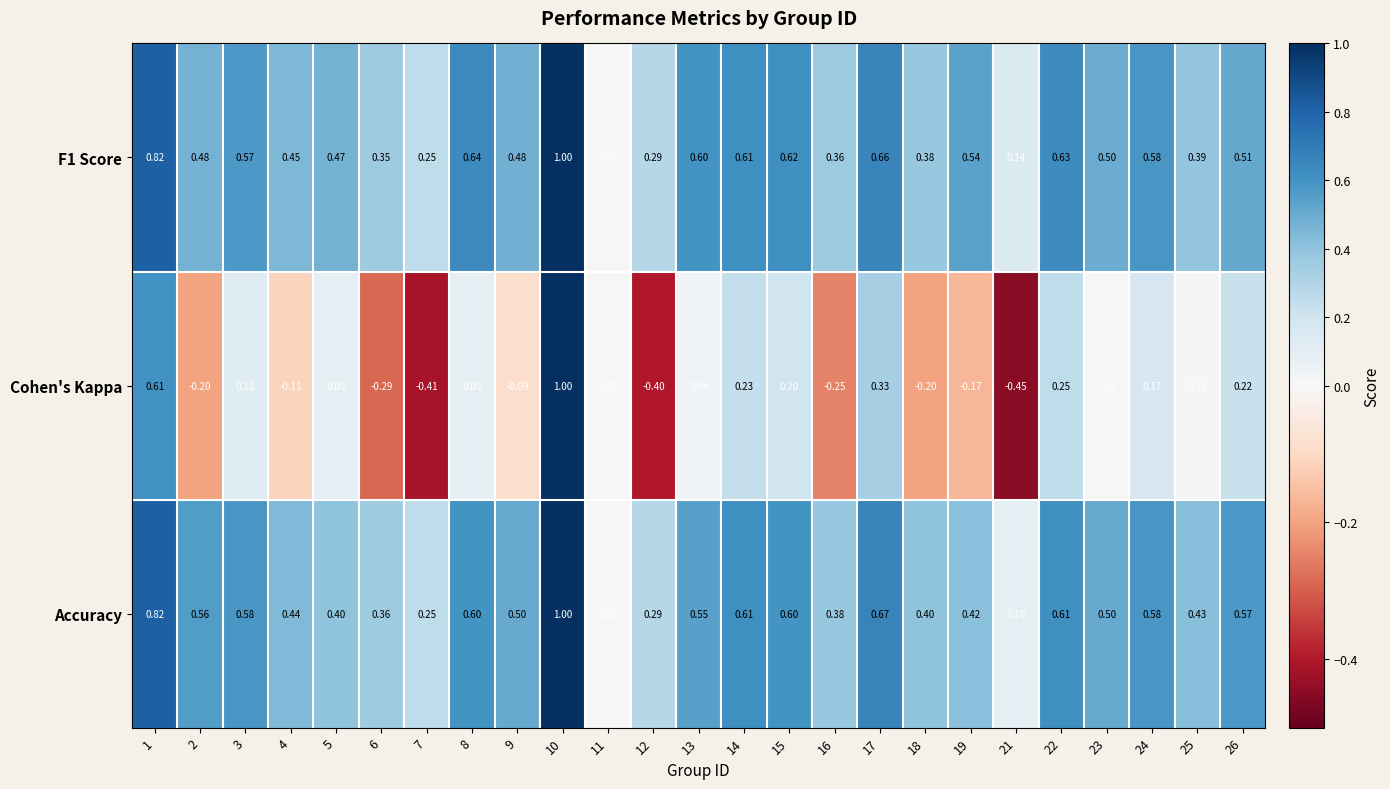

Which category has the lowest value across all series?

21